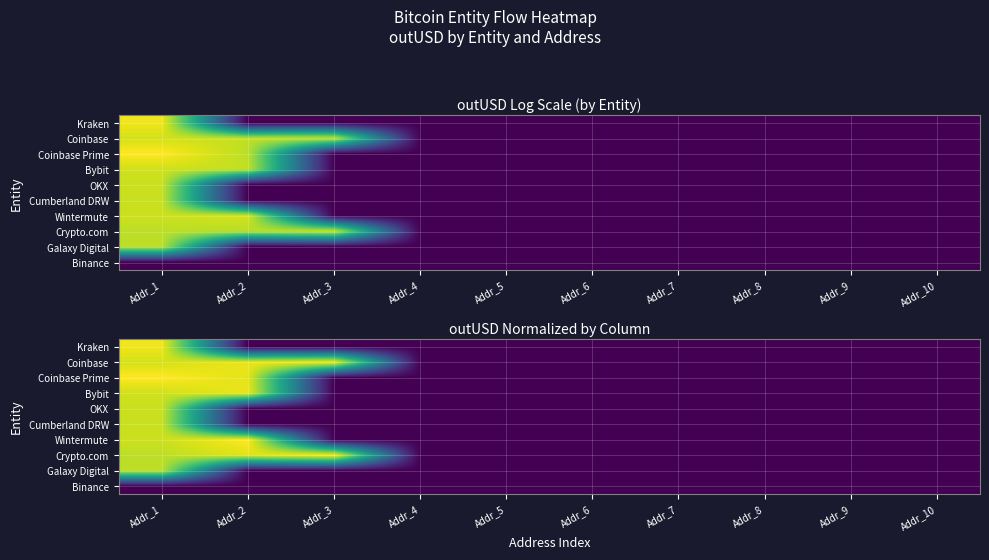

Is the value of Coinbase at Addr_9 greater than the value of OKX at Addr_6?

No